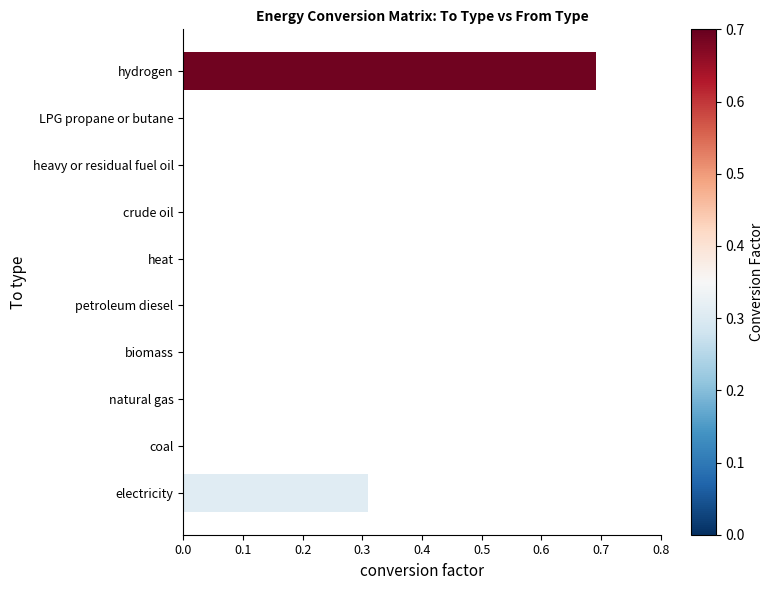

What is the sum of all values?

1.0